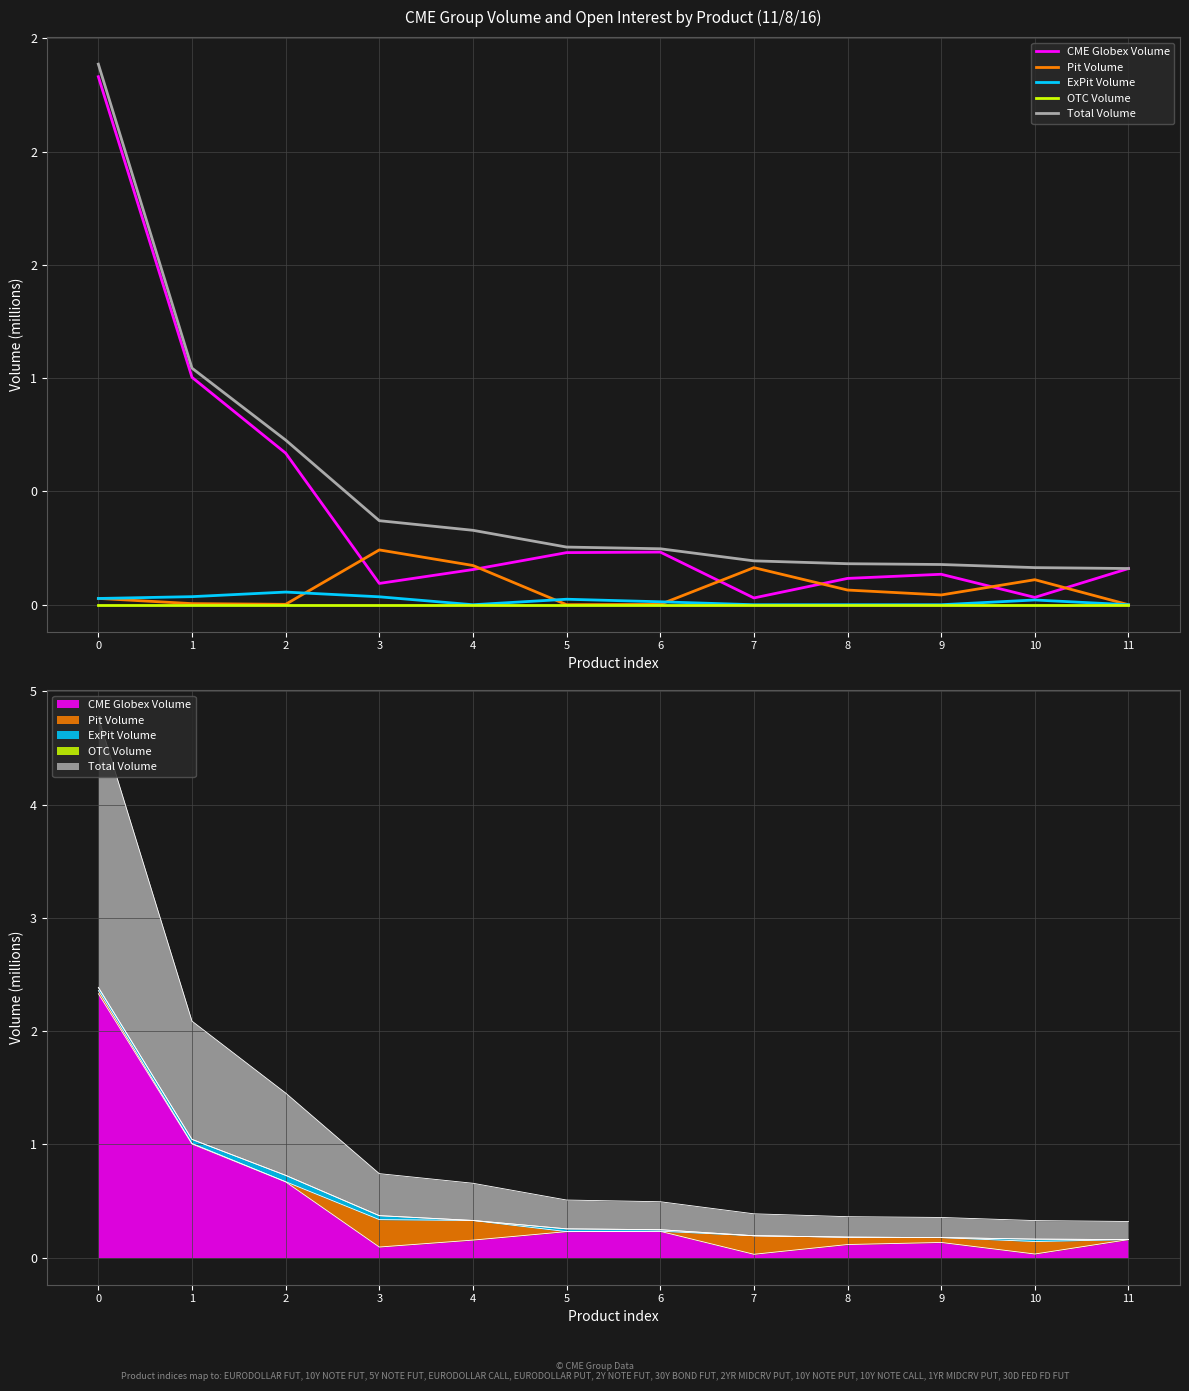

What is the difference between the maximum and second lowest values in the ExPit Volume series?

0.1